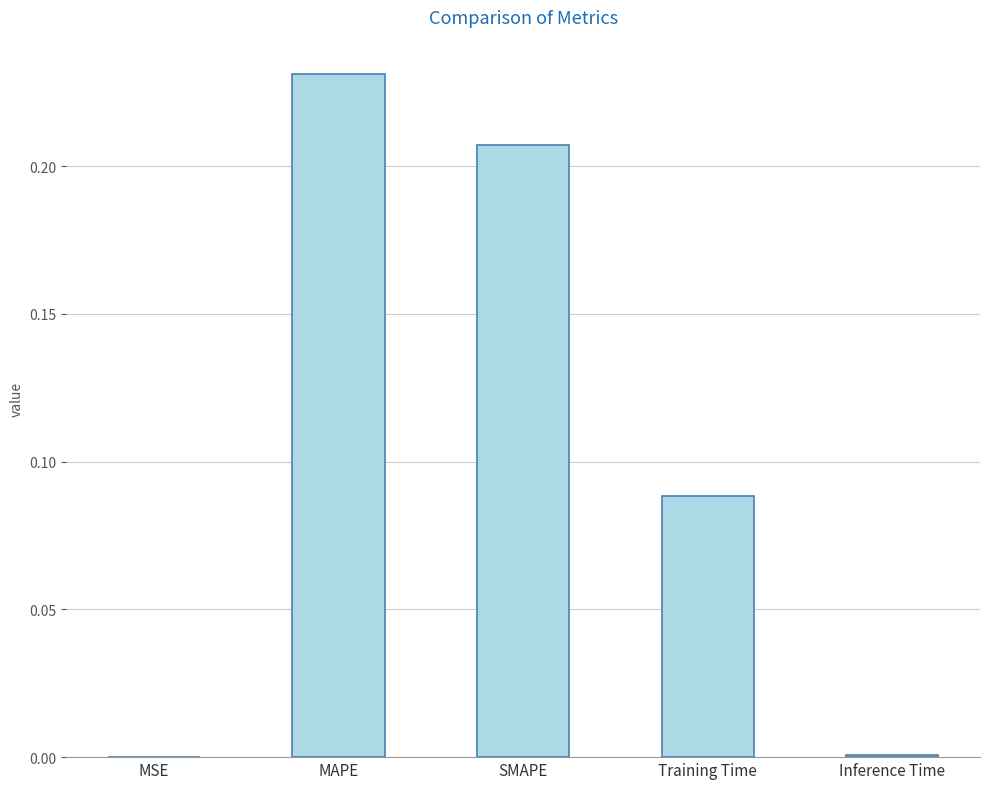

Between SMAPE and MAPE, which is larger?

MAPE